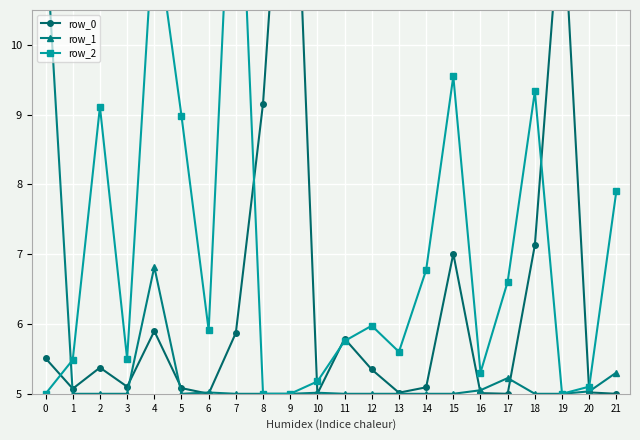

What is the difference between the maximum and second lowest values in the row_2 series?

9.2